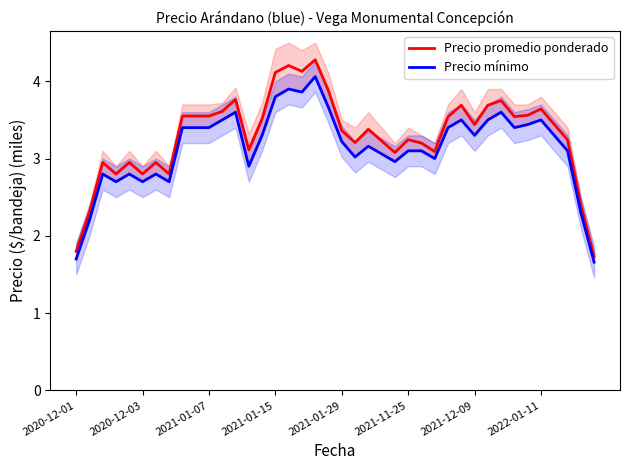

What is the lowest value of the Precio promedio ponderado series?

1.7